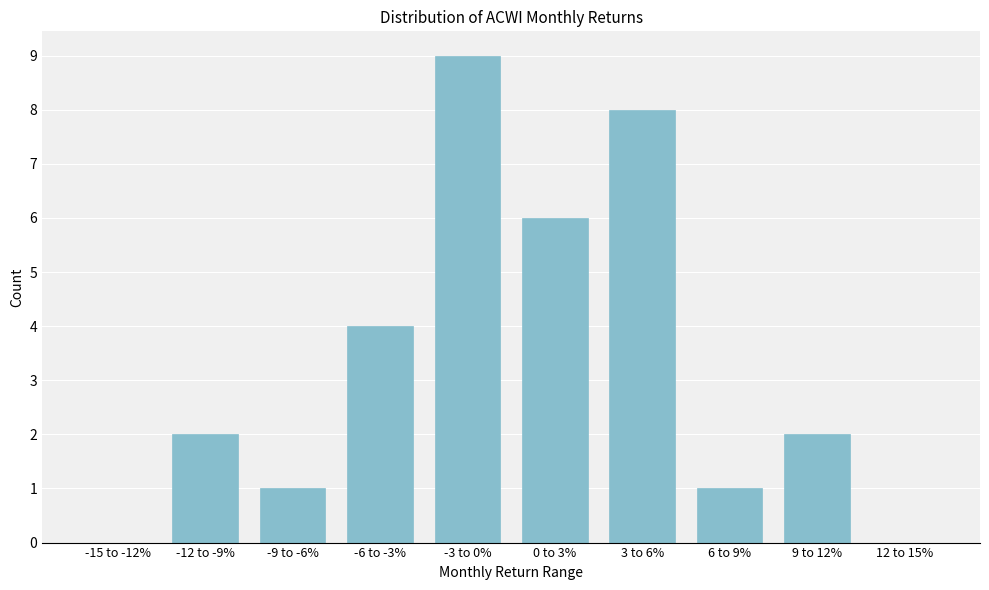

Reading left to right, list all the values displayed in this chart.

-15 to -12%=0	-12 to -9%=2	-9 to -6%=1	-6 to -3%=4	-3 to 0%=9	0 to 3%=6	3 to 6%=8	6 to 9%=1	9 to 12%=2	12 to 15%=0